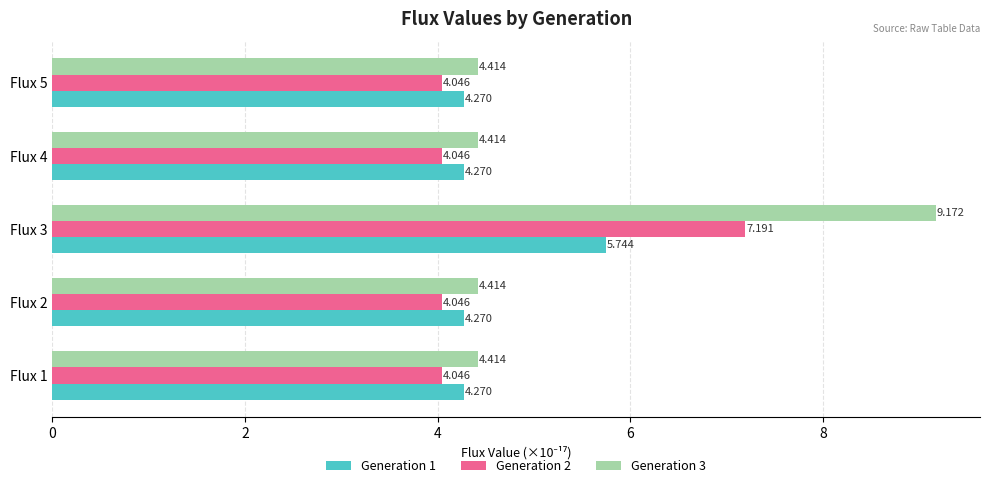

Is the value of Generation 3 at Flux 5 greater than the value of Generation 2 at Flux 2?

Yes